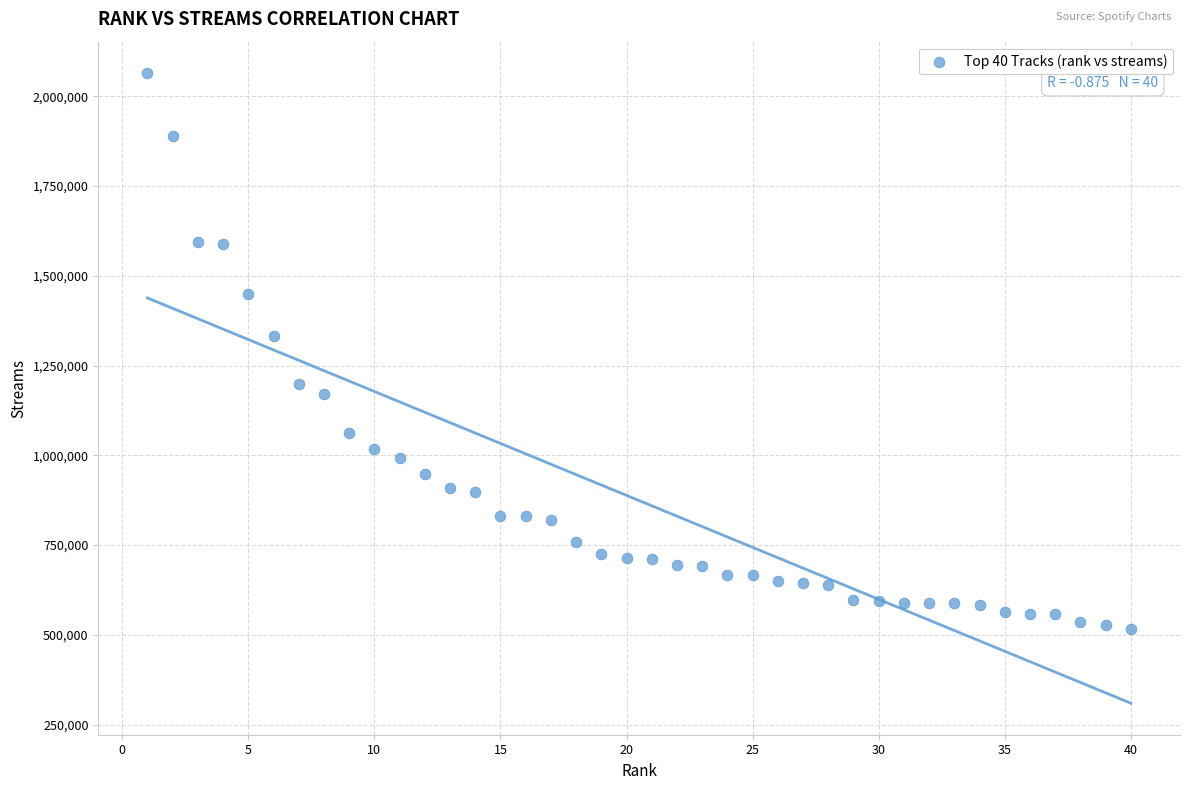

What is the range of X values (max minus min)?

39